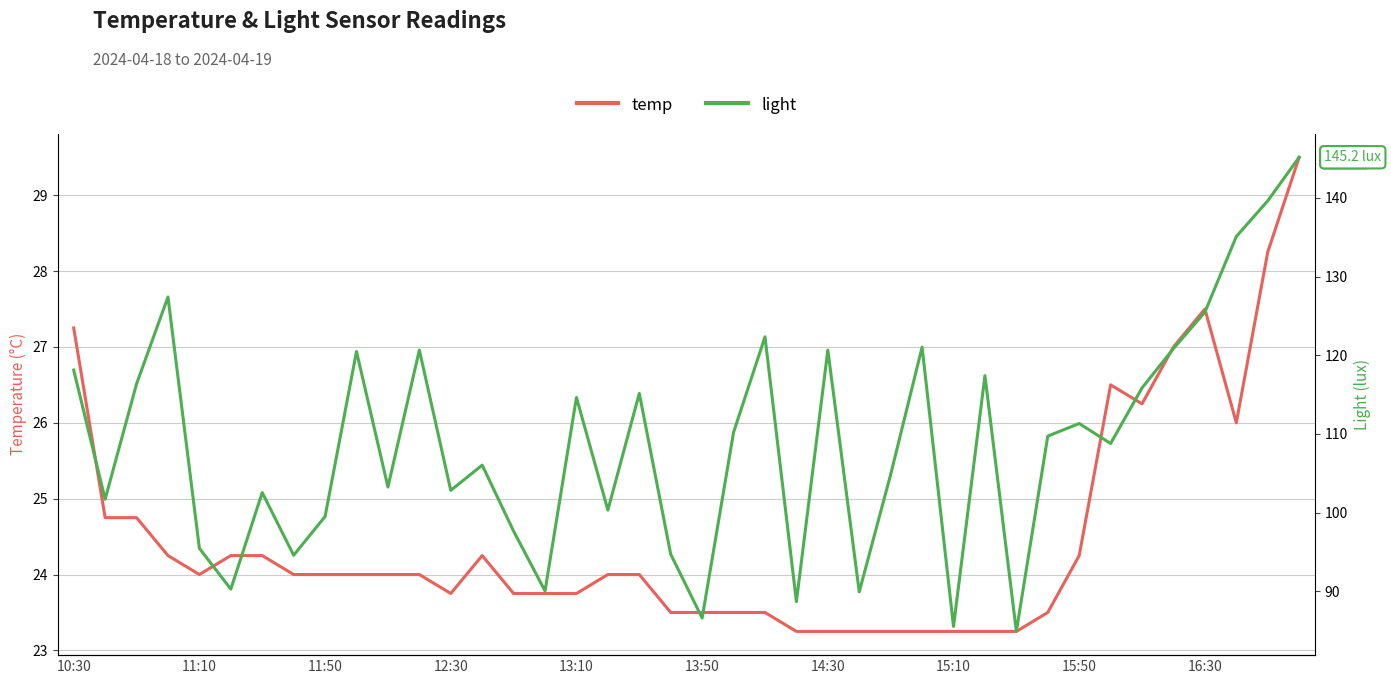

Is it true that temp equals 23.2 at 15:10?

True